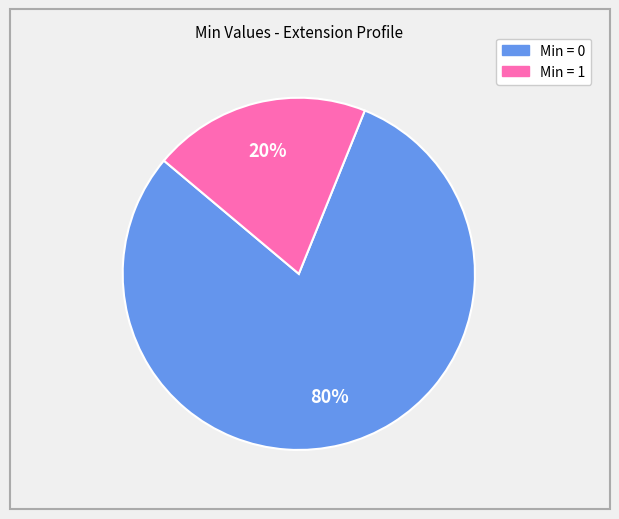

To the nearest percent, what is the difference between the largest and smallest slice percentages?

60%